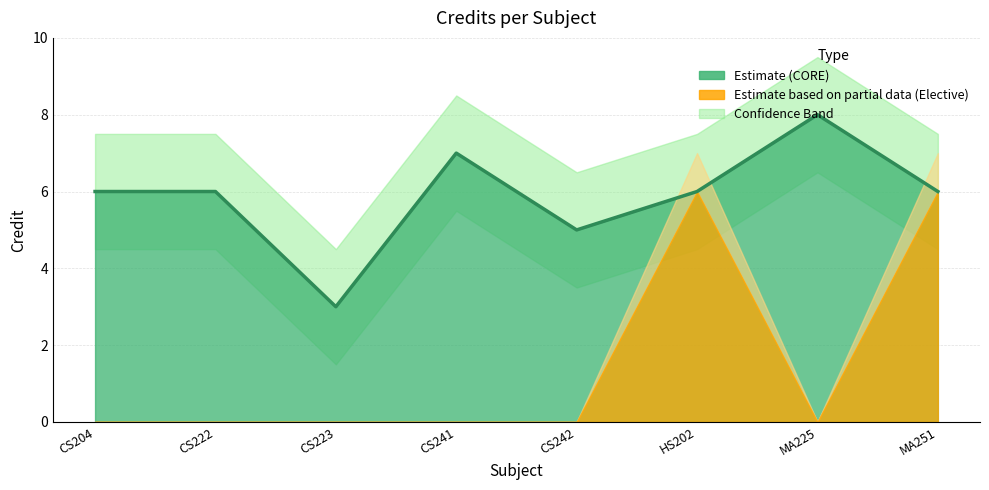

Reading left to right, what are all the values shown in this chart?

6	6	3	7	5	6	8	6